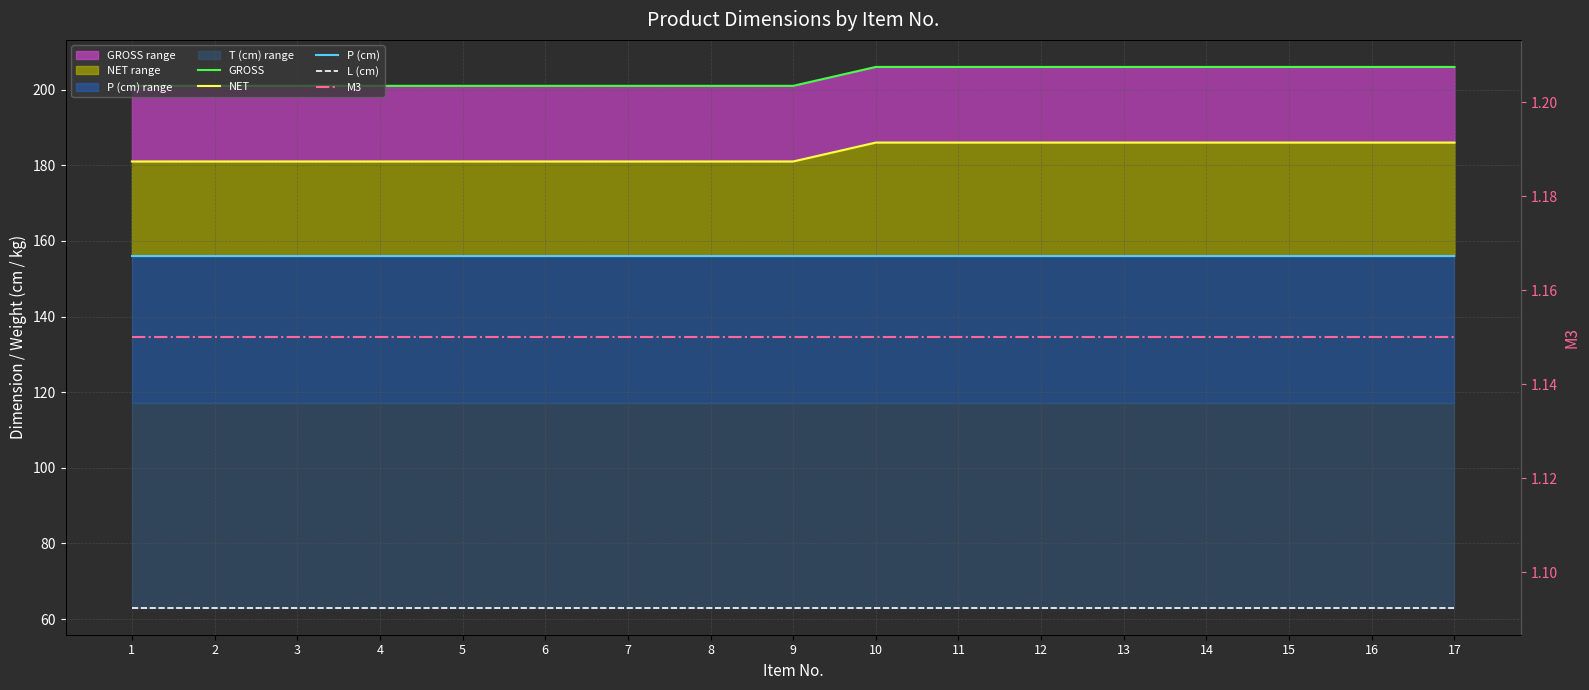

Reading right to left, list all the values displayed in this chart.

GROSS: 17=206.0	16=206.0	15=206.0	14=206.0	13=206.0	12=206.0	11=206.0	10=206.0	9=201.0	8=201.0	7=201.0	6=201.0	5=201.0	4=201.0	3=201.0	2=201.0	1=201.0
NET: 17=186.0	16=186.0	15=186.0	14=186.0	13=186.0	12=186.0	11=186.0	10=186.0	9=181.0	8=181.0	7=181.0	6=181.0	5=181.0	4=181.0	3=181.0	2=181.0	1=181.0
P (cm): 17=156.0	16=156.0	15=156.0	14=156.0	13=156.0	12=156.0	11=156.0	10=156.0	9=156.0	8=156.0	7=156.0	6=156.0	5=156.0	4=156.0	3=156.0	2=156.0	1=156.0
L (cm): 17=63.0	16=63.0	15=63.0	14=63.0	13=63.0	12=63.0	11=63.0	10=63.0	9=63.0	8=63.0	7=63.0	6=63.0	5=63.0	4=63.0	3=63.0	2=63.0	1=63.0
M3: 17=1.1	16=1.1	15=1.1	14=1.1	13=1.1	12=1.1	11=1.1	10=1.1	9=1.1	8=1.1	7=1.1	6=1.1	5=1.1	4=1.1	3=1.1	2=1.1	1=1.1